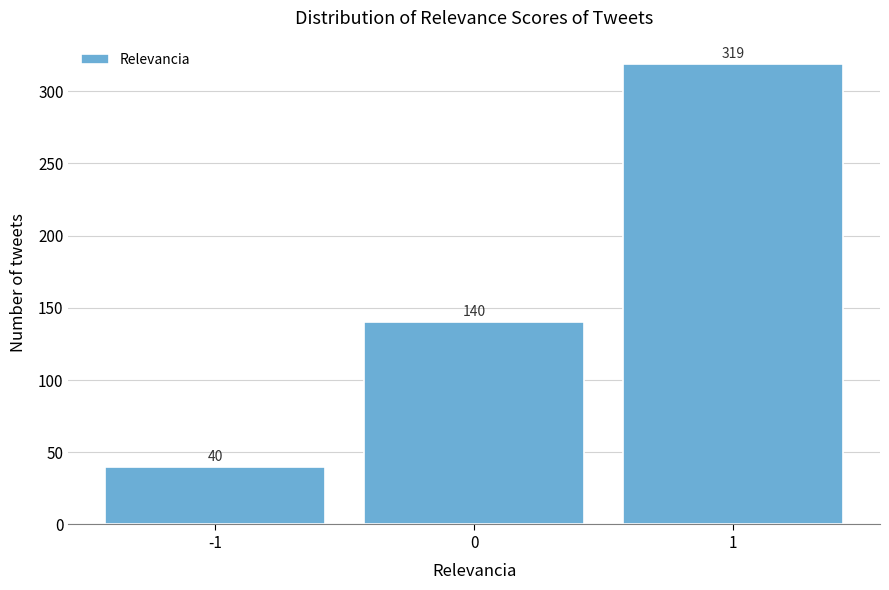

Reading left to right, extract all data points from this chart.

40	140	319